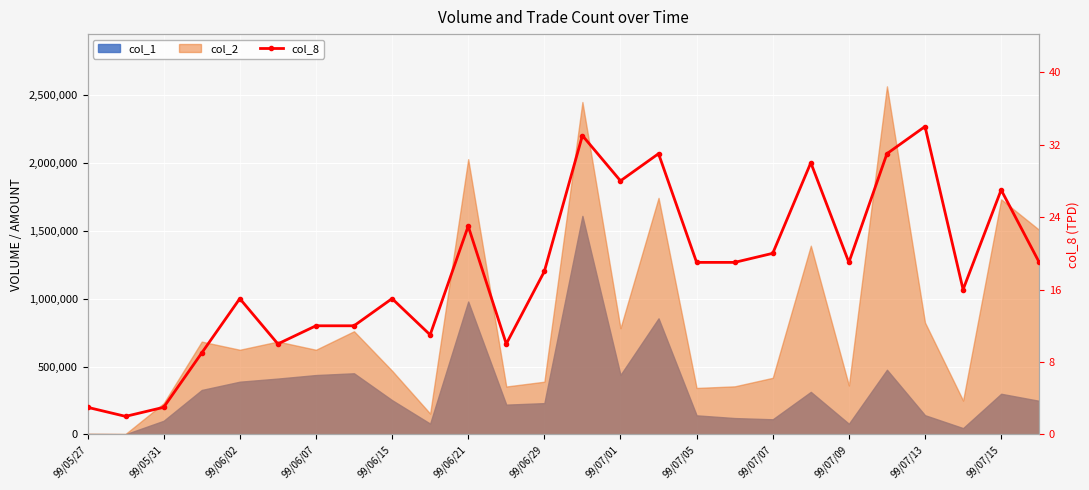

What is the maximum value shown in the chart?

34